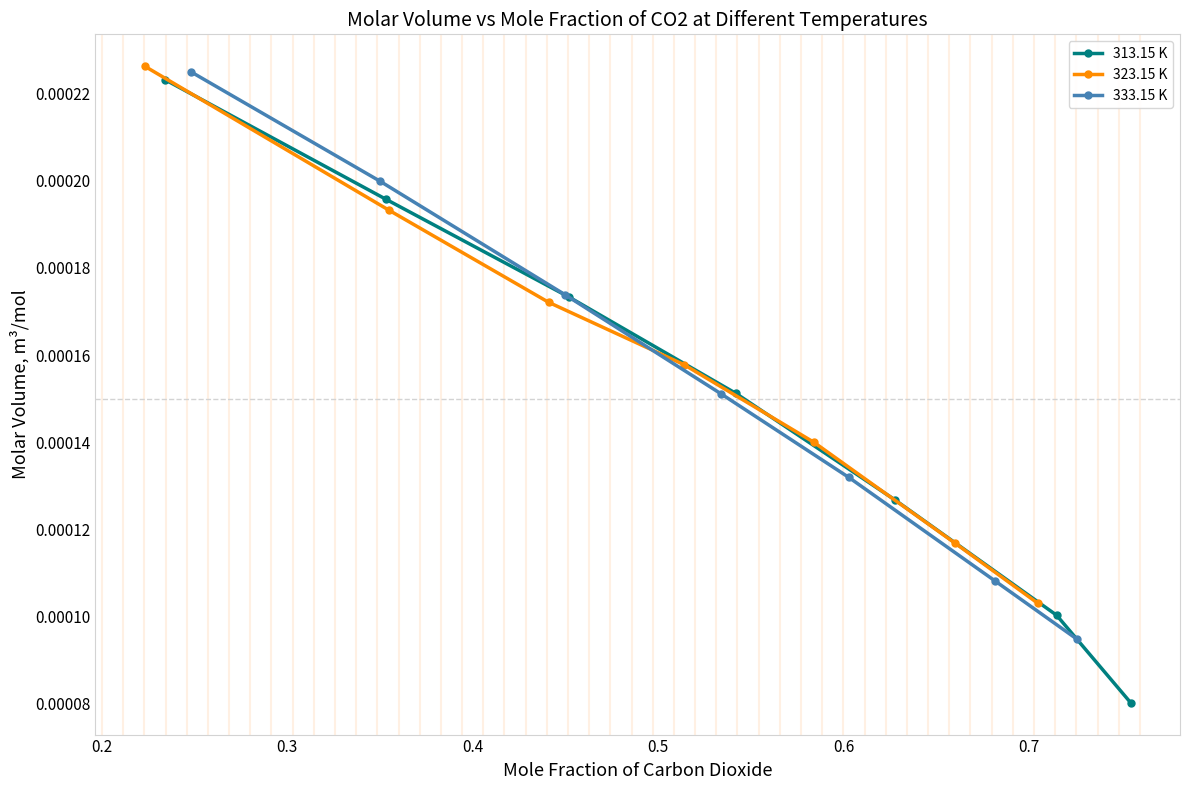

True or false: 323.15 K has more than 0 points higher than both neighbors.

False